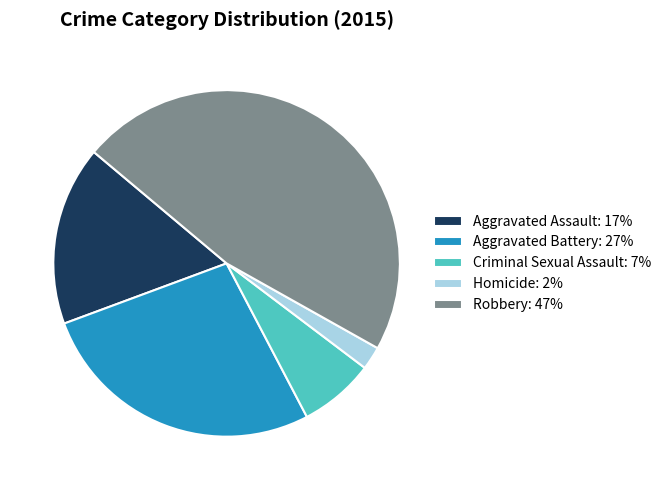

How many slices are in this pie chart?

5